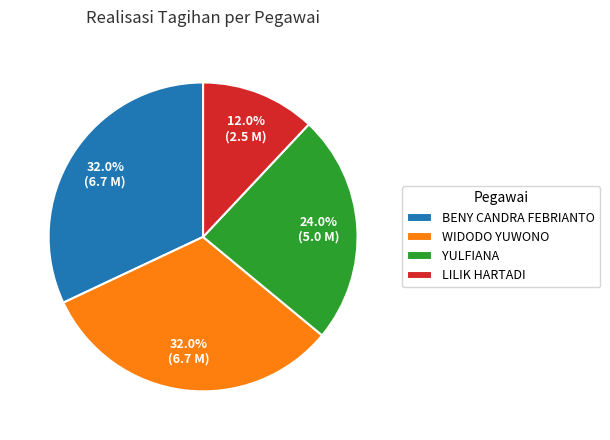

What percentage is the YULFIANA slice, to the nearest percent?

24%